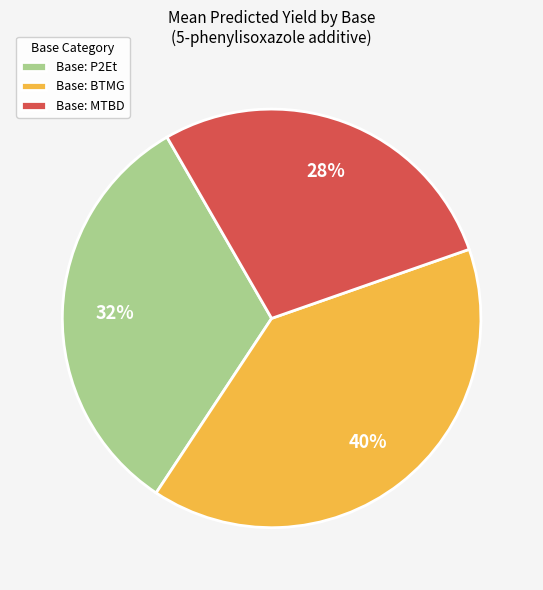

How many slices are in this pie chart?

3